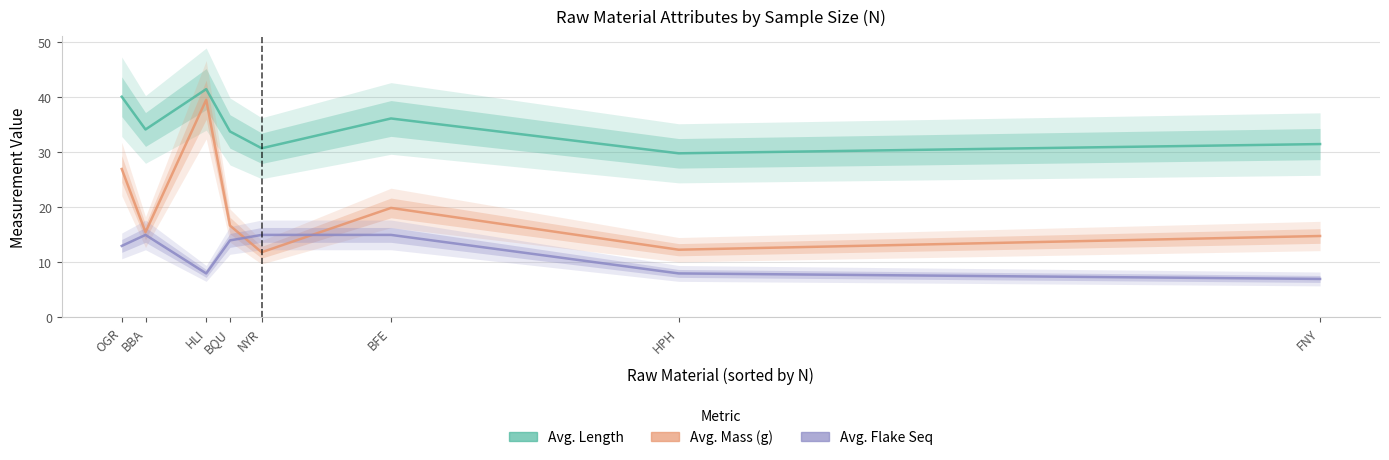

What is the label of the 5th point from the left?

NYR